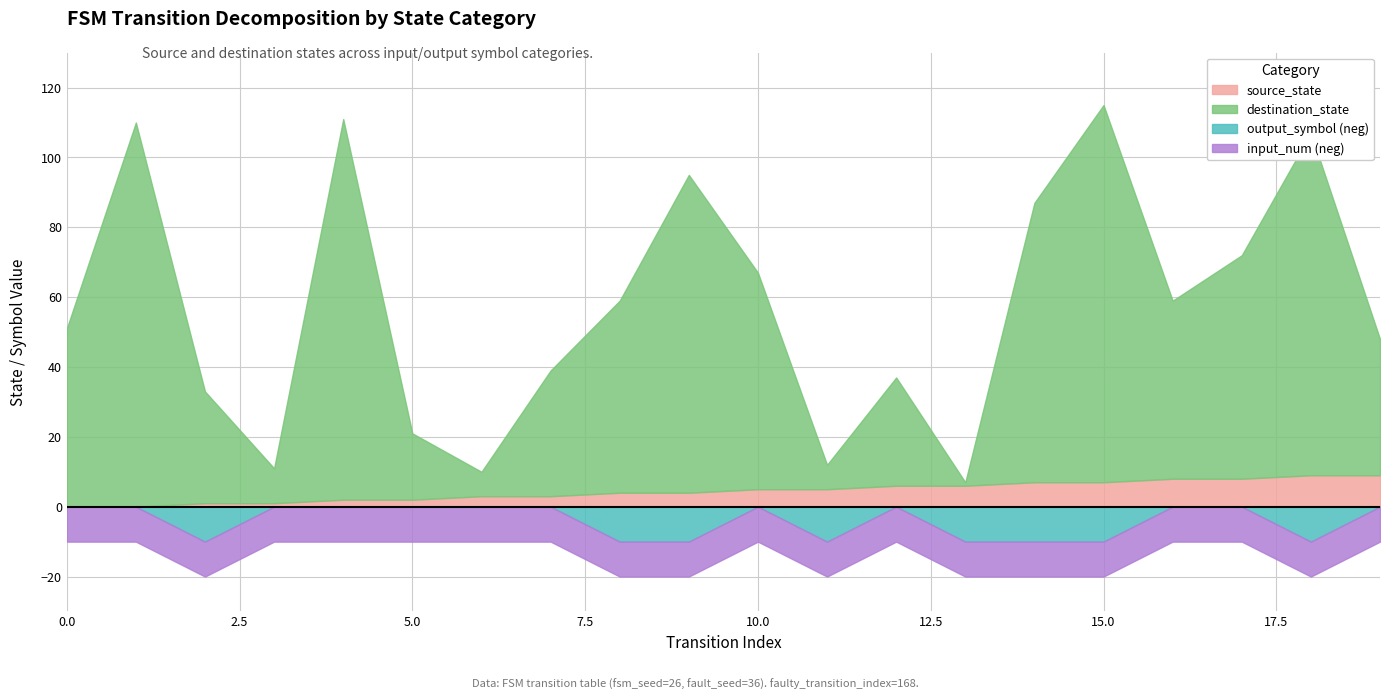

List the labels in order of source_state value, smallest first.

0, 1, 2, 3, 4, 5, 6, 7, 8, 9, 10, 11, 12, 13, 14, 15, 16, 17, 18, 19